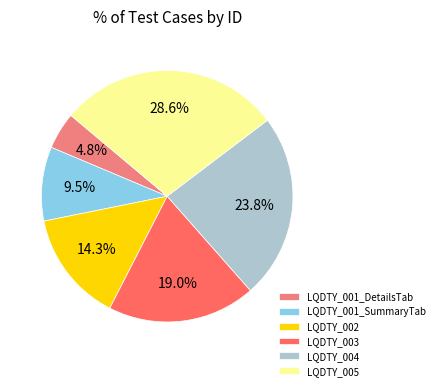

What is the largest slice in the pie chart?

LQDTY_005